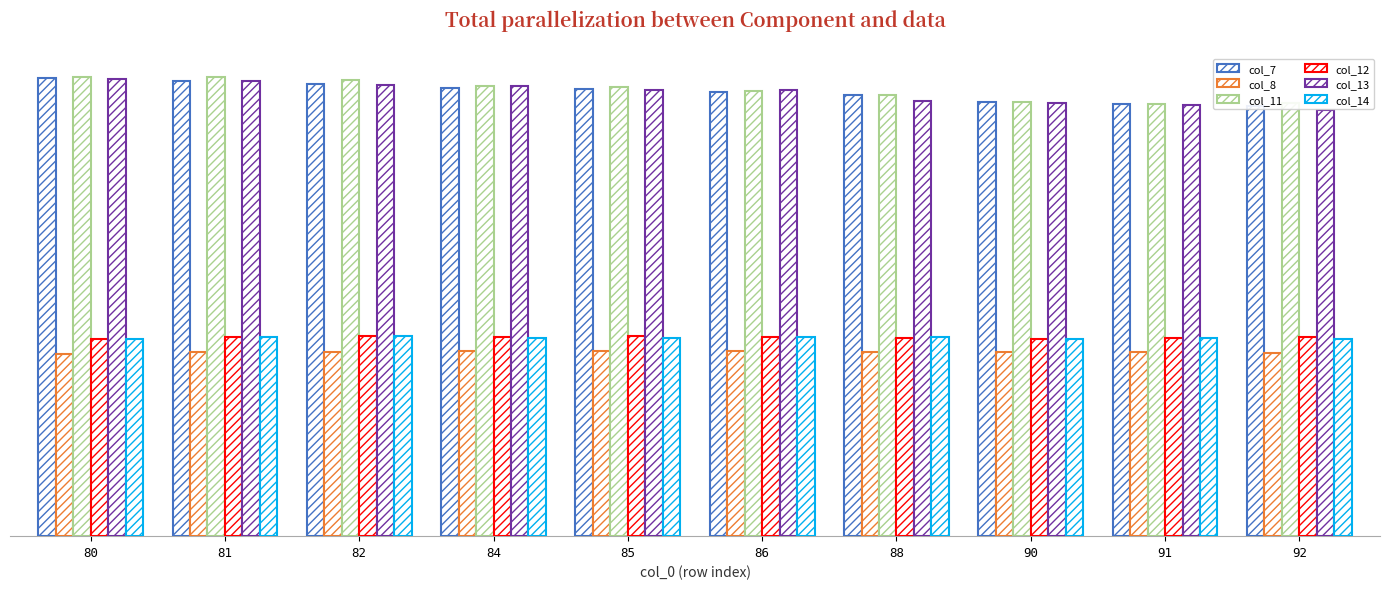

At which label is col_8 closest to 136?

81